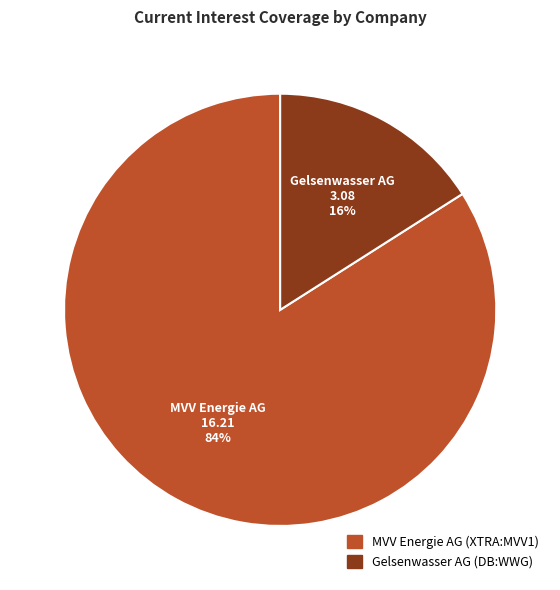

How many slices are in this pie chart?

2